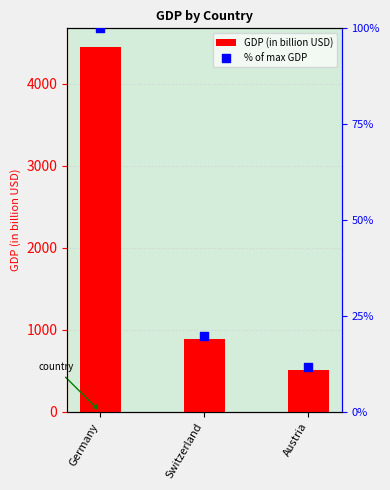

What are all the series names shown in the legend?

GDP (in billion USD), % of max GDP